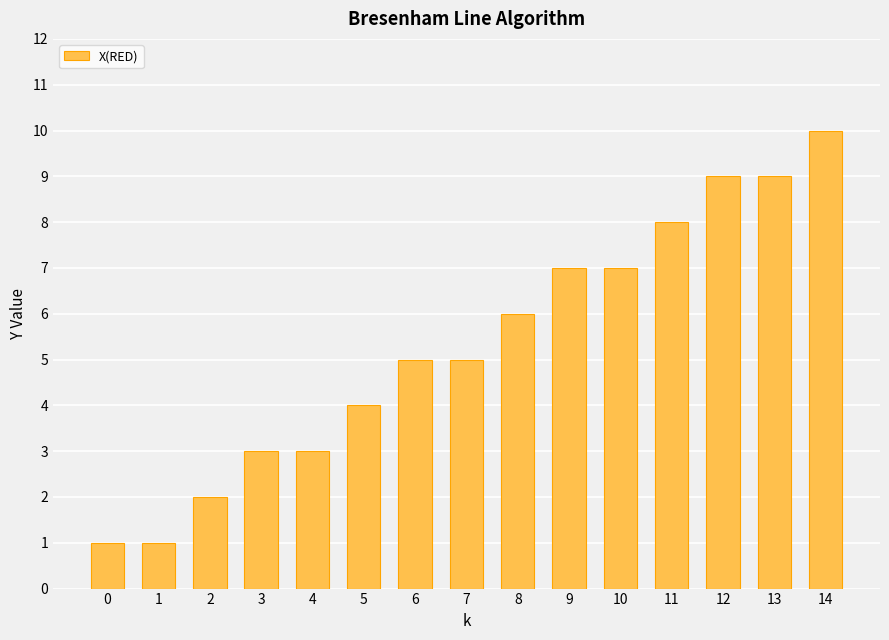

Reading right to left, list all the values displayed in this chart.

10	9	9	8	7	7	6	5	5	4	3	3	2	1	1